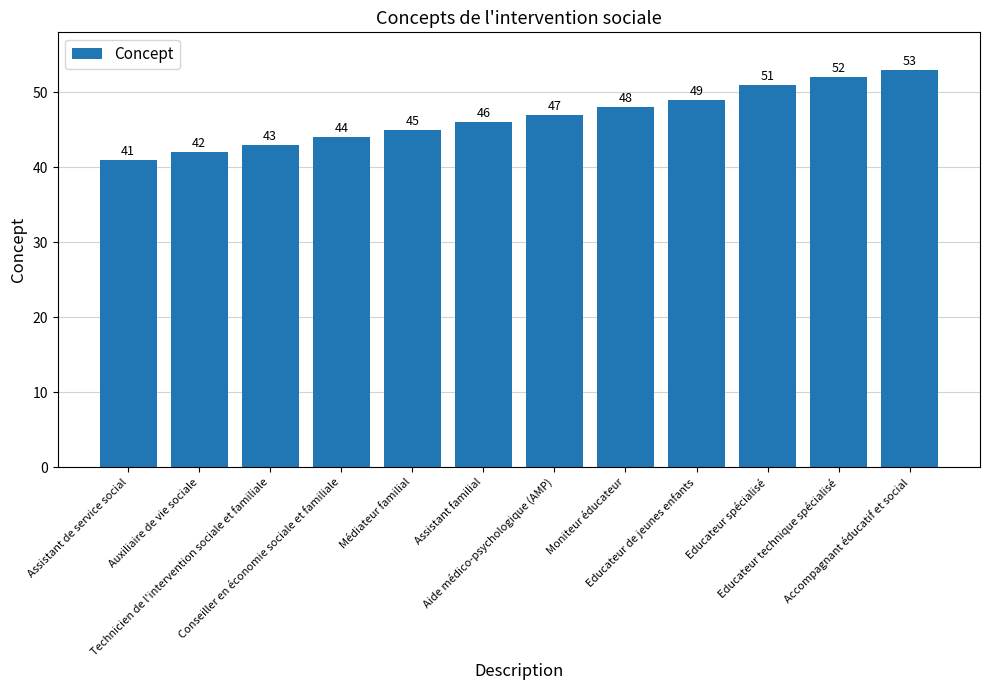

The chart shows a value of 53 at Accompagnant éducatif et social. True or false?

True